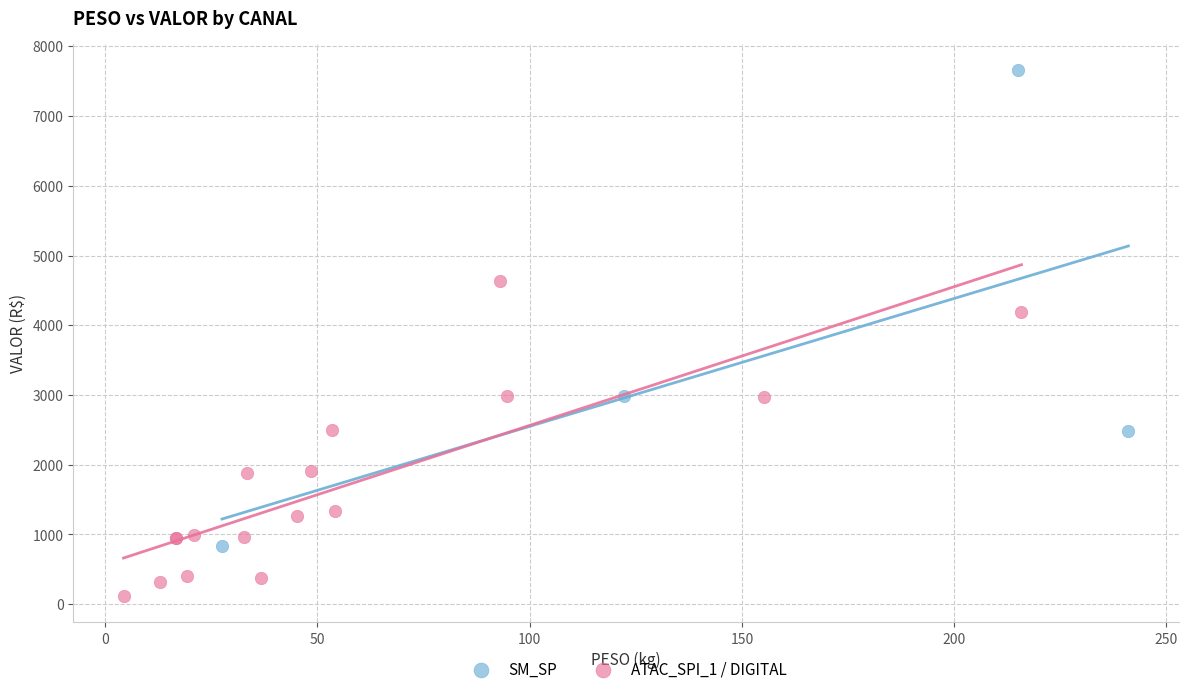

Which series contains the lowest Y value?

ATAC_SPI_1 / DIGITAL